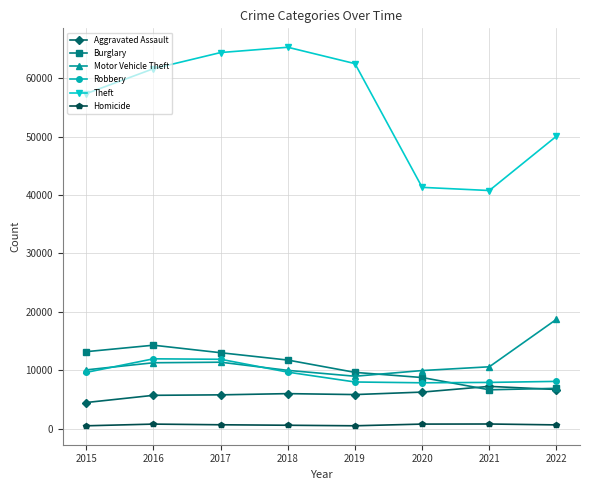

In Robbery, how many points are higher than both neighbors (excluding endpoints)?

1